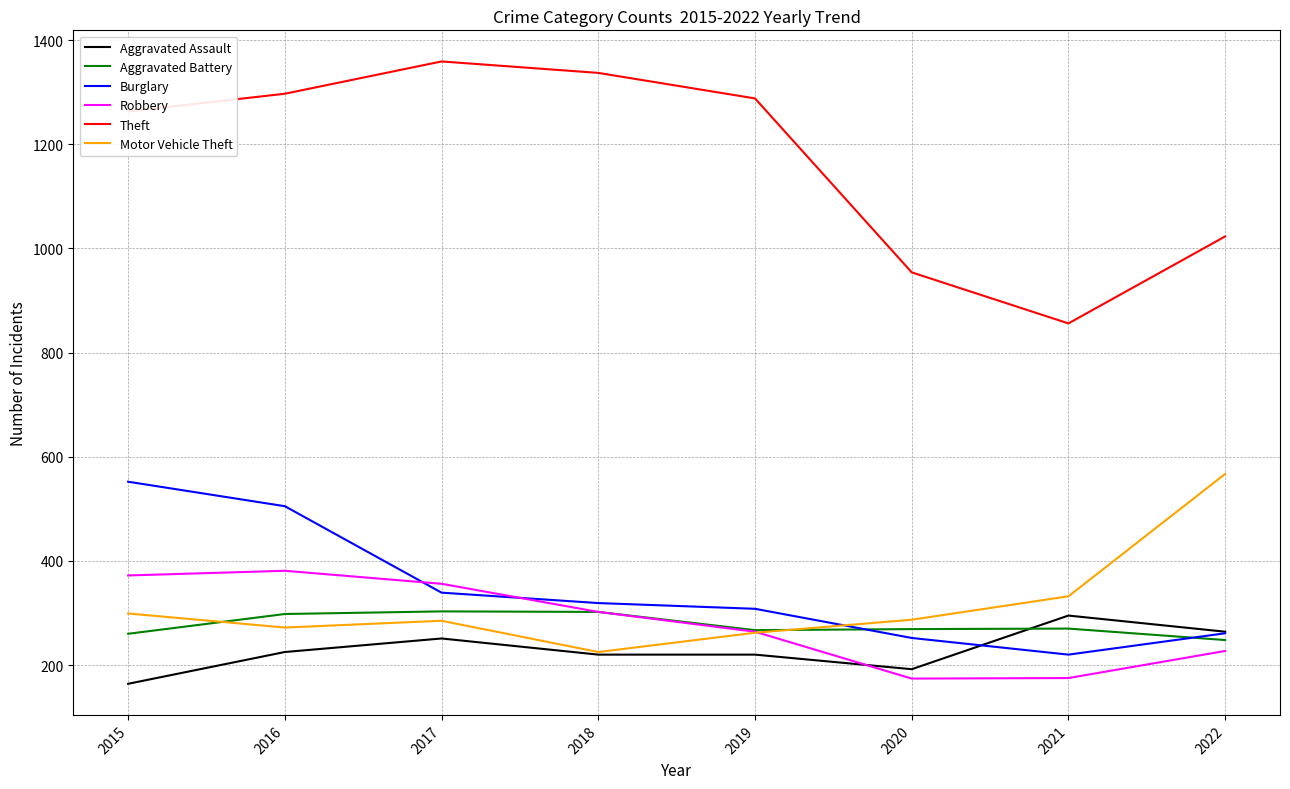

At 2020, list the series in order from smallest to largest.

Robbery, Aggravated Assault, Burglary, Aggravated Battery, Motor Vehicle Theft, Theft